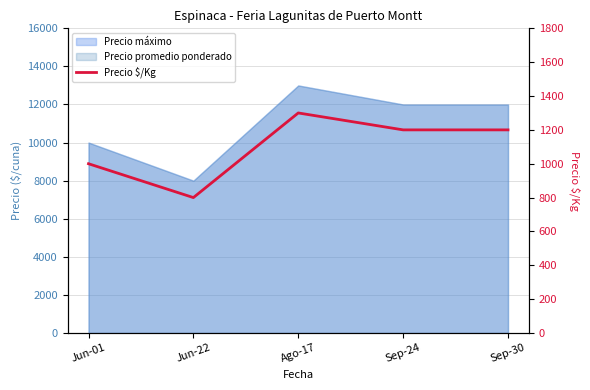

How many lines are shown in the chart?

1